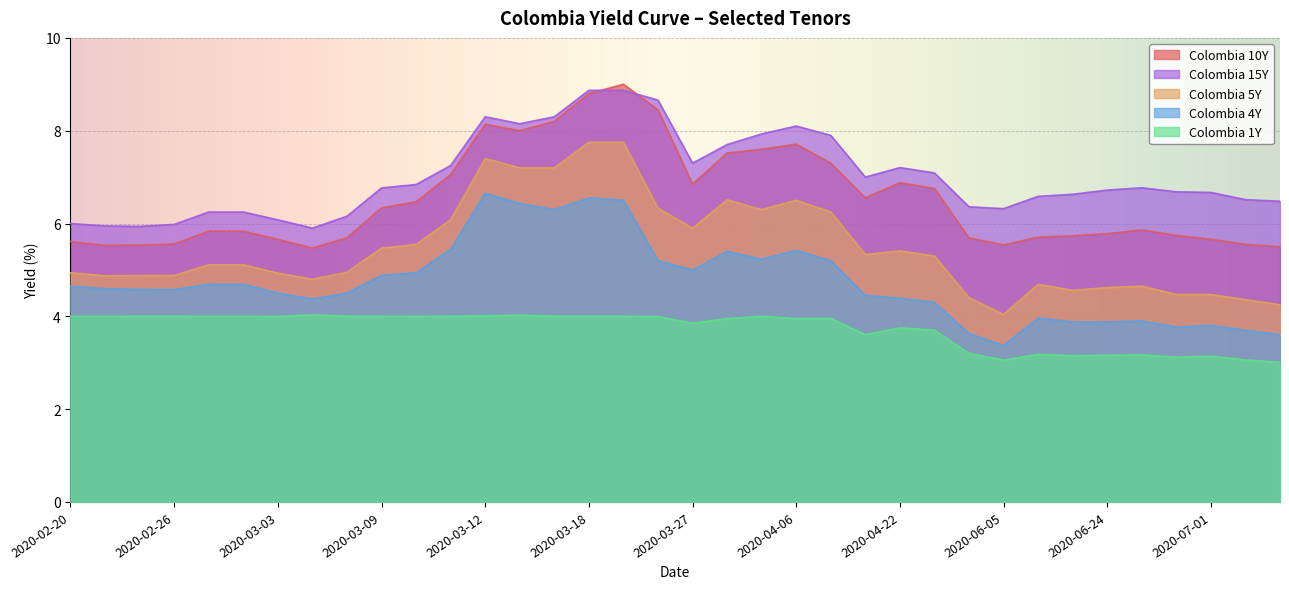

How many interior local valleys does the Colombia 1Y series have?

9